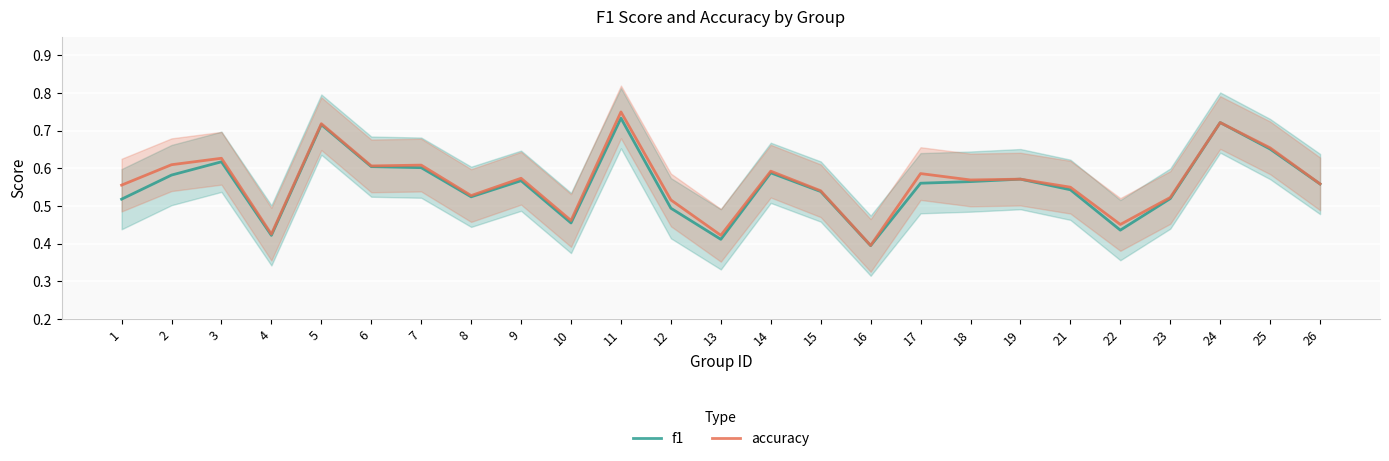

What is the average value of the f1 series?

0.6